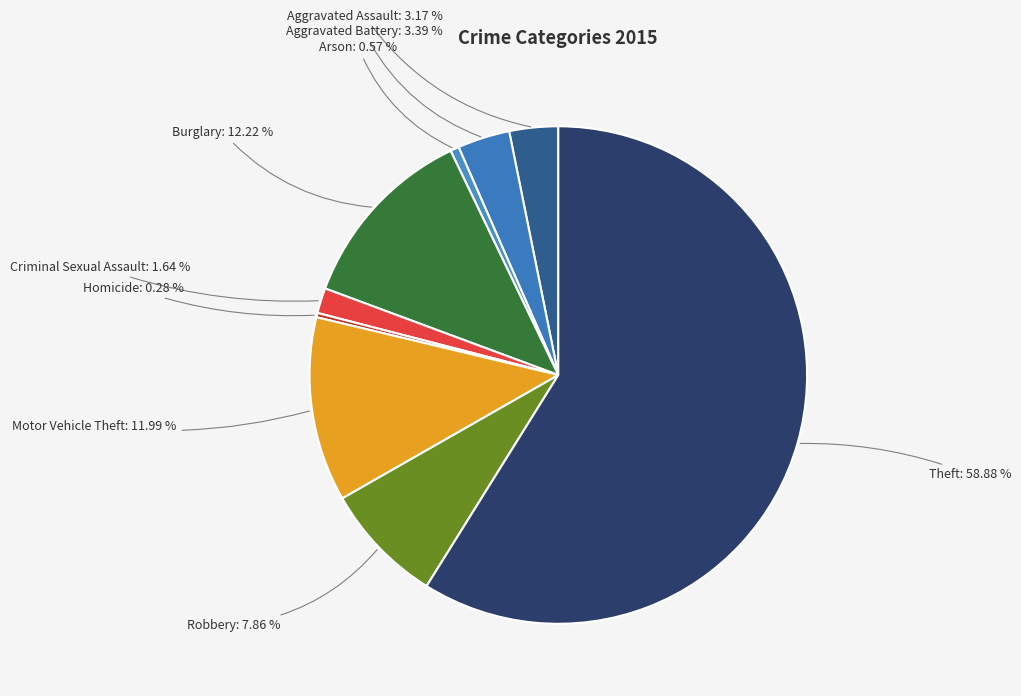

How many segments does this pie chart have?

9